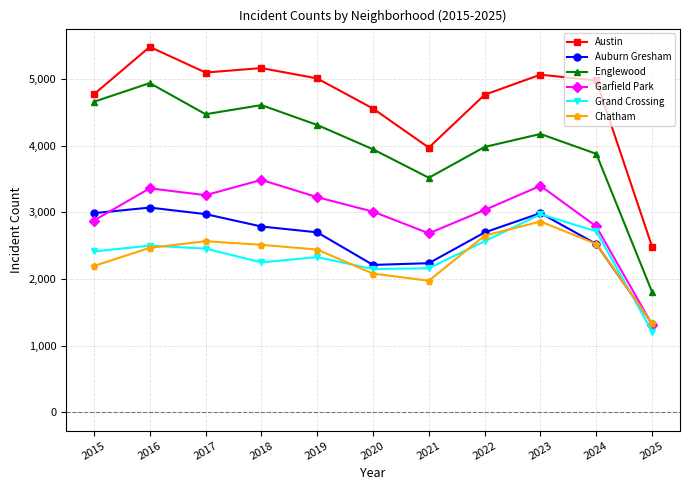

At how many categories does at least one series exceed 1791?

11